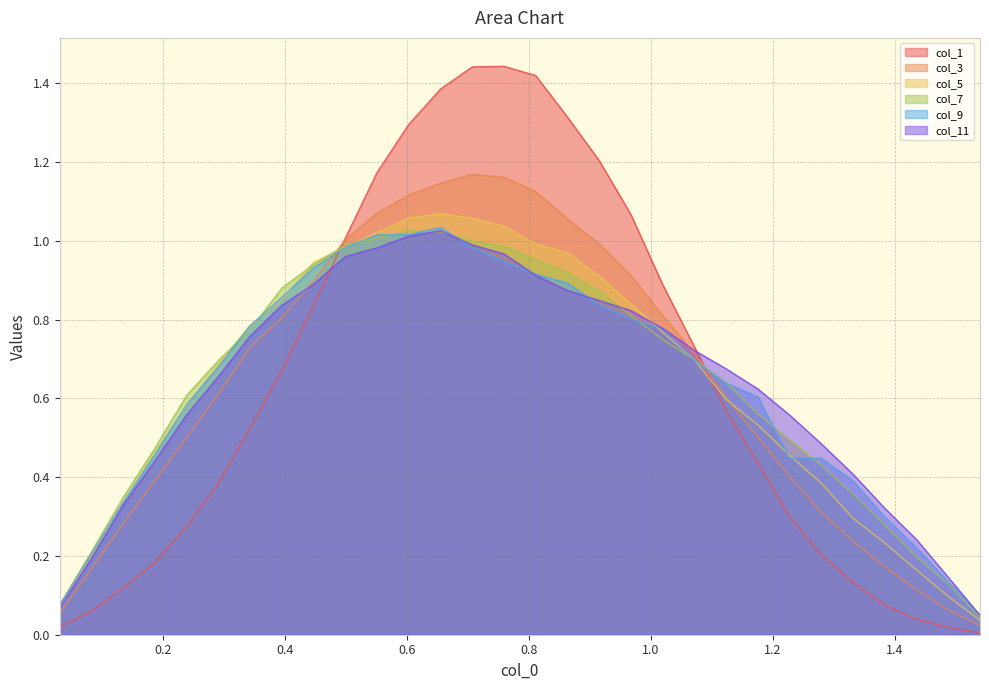

After their last crossing, which series has the higher values: col_7 or col_1?

col_7